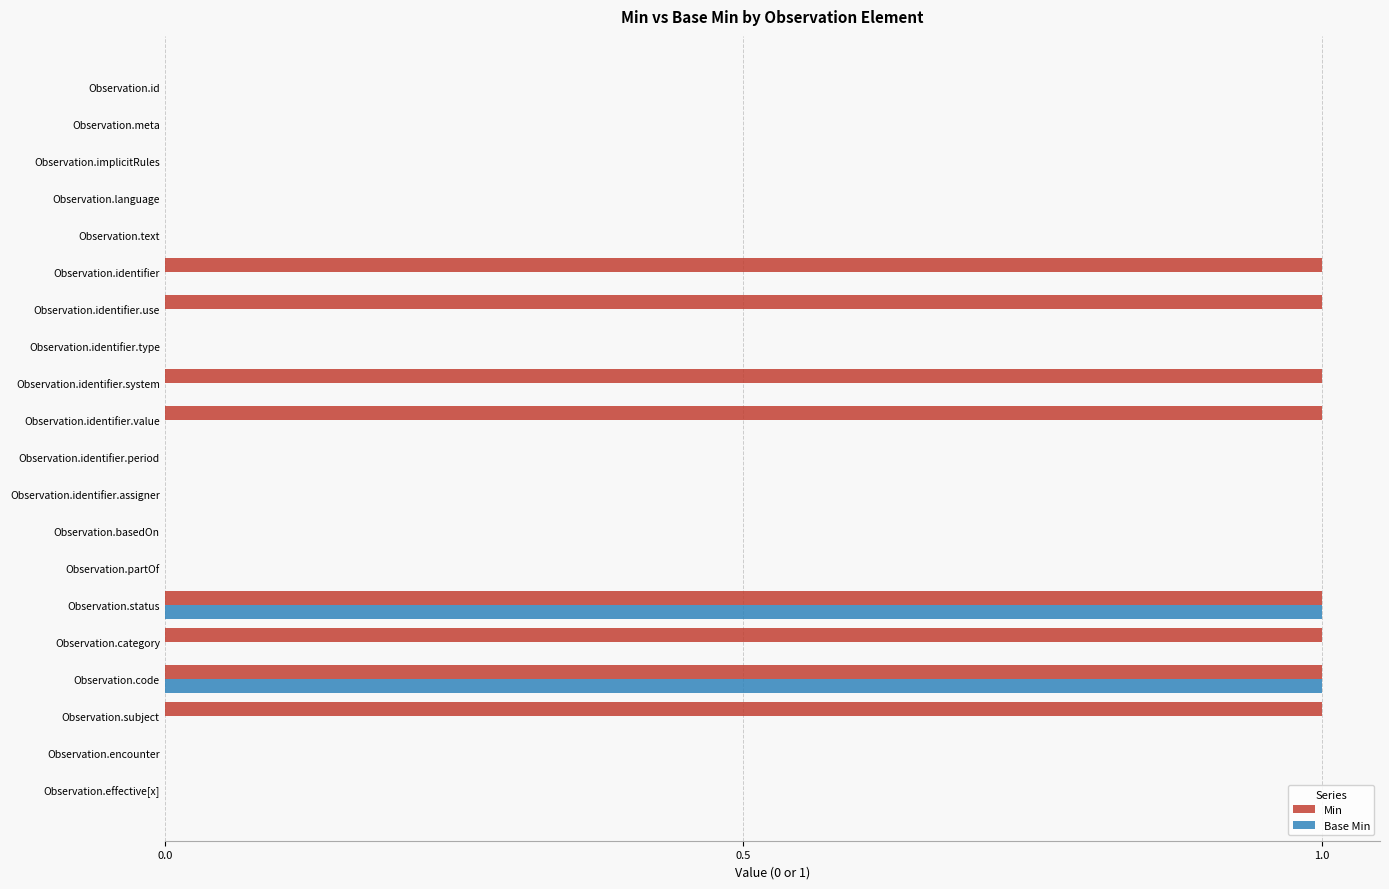

Which series changed the most between Observation.subject and Observation.encounter?

Min